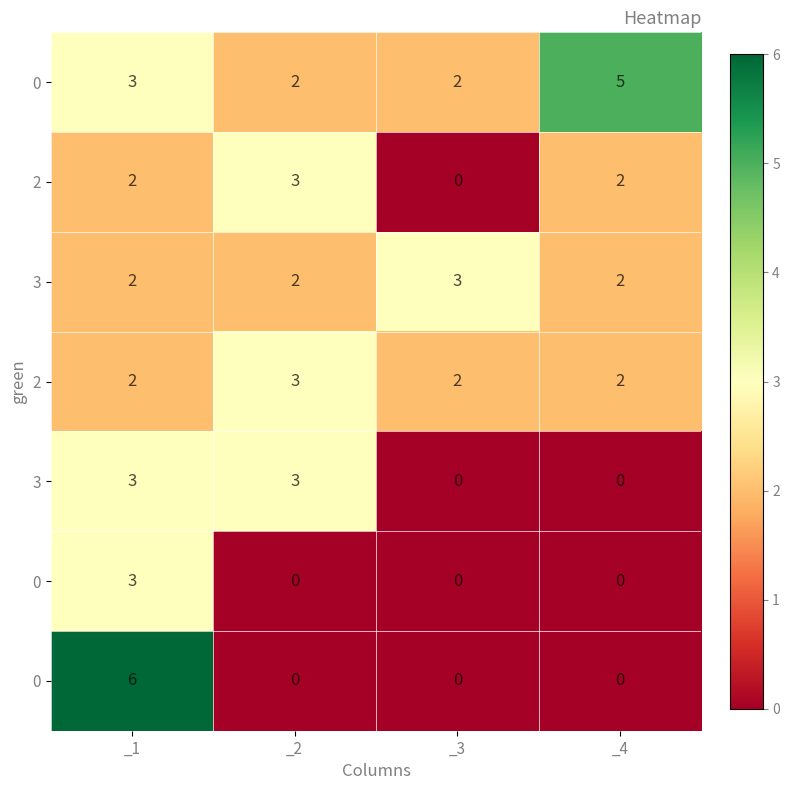

Which category has the lowest value across all series?

_3